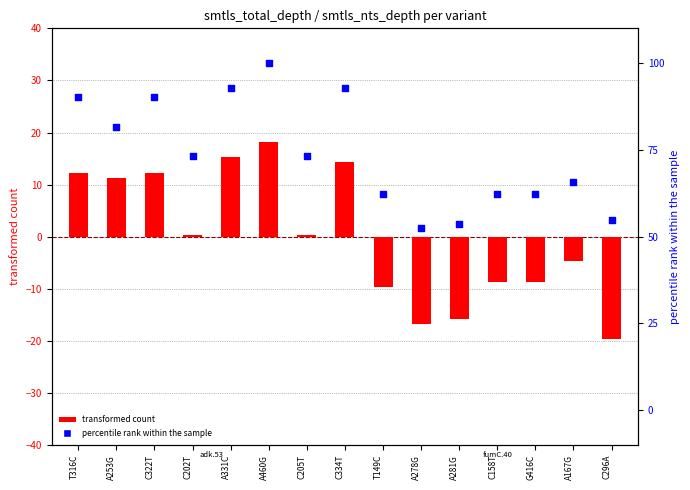

Is the value of percentile rank within the sample at A253G greater than the value of transformed count at T149C?

Yes